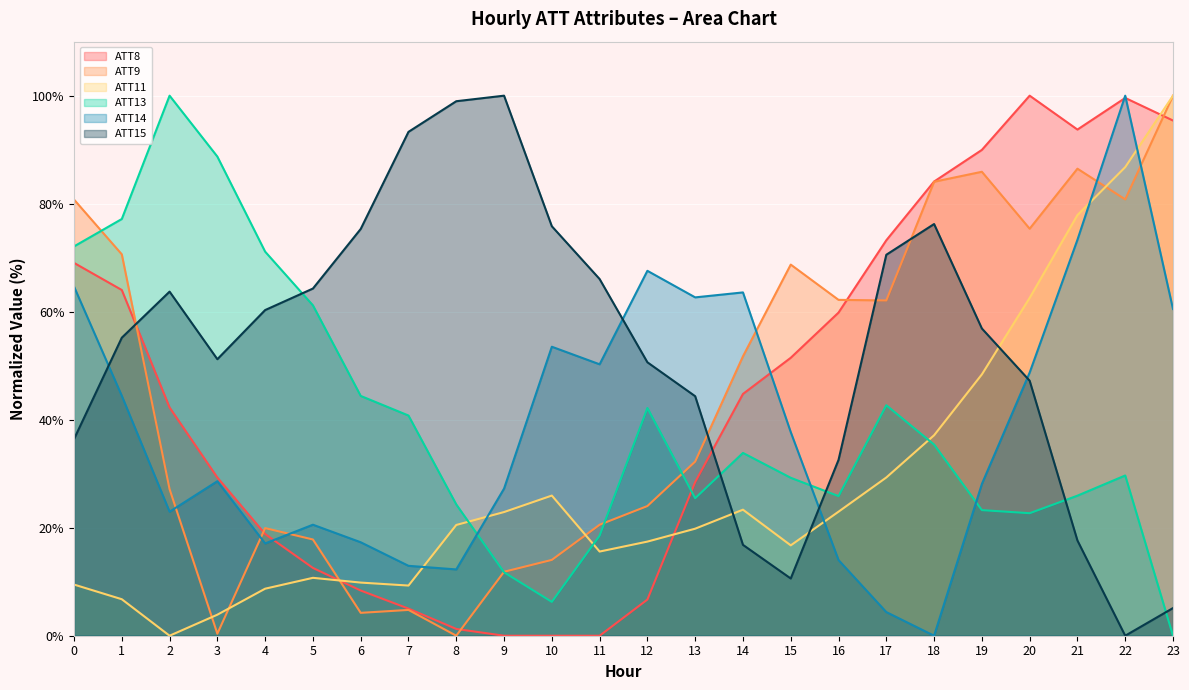

Rank the categories by ATT14 value from highest to lowest.

22, 21, 12, 0, 14, 13, 23, 10, 11, 20, 1, 15, 3, 19, 9, 2, 5, 6, 4, 16, 7, 8, 17, 18